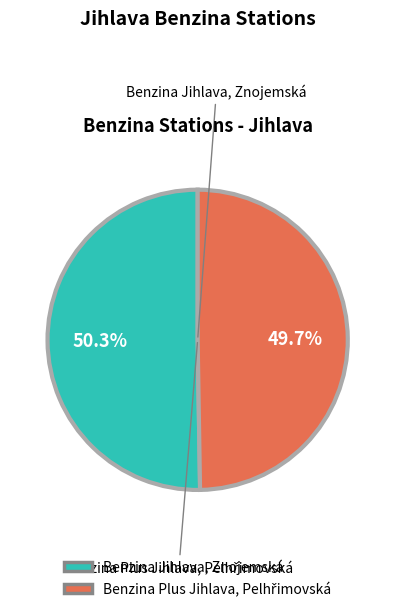

What percentage is the Benzina Plus Jihlava, Pelhřimovská slice, to the nearest percent?

50%